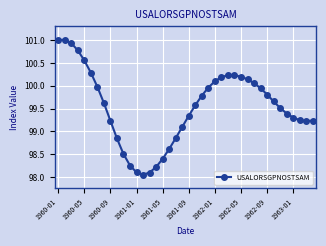

What is the value of the 28th point from the left?

100.2